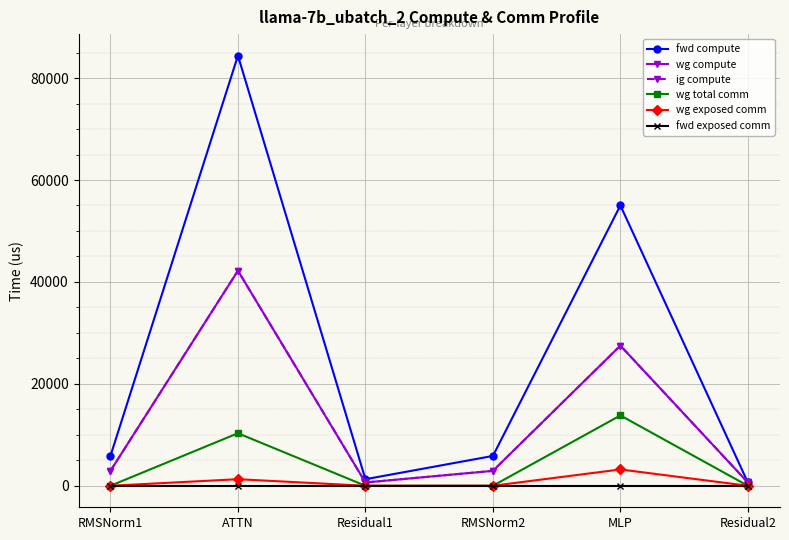

At which label is fwd exposed comm closest to 0?

RMSNorm1